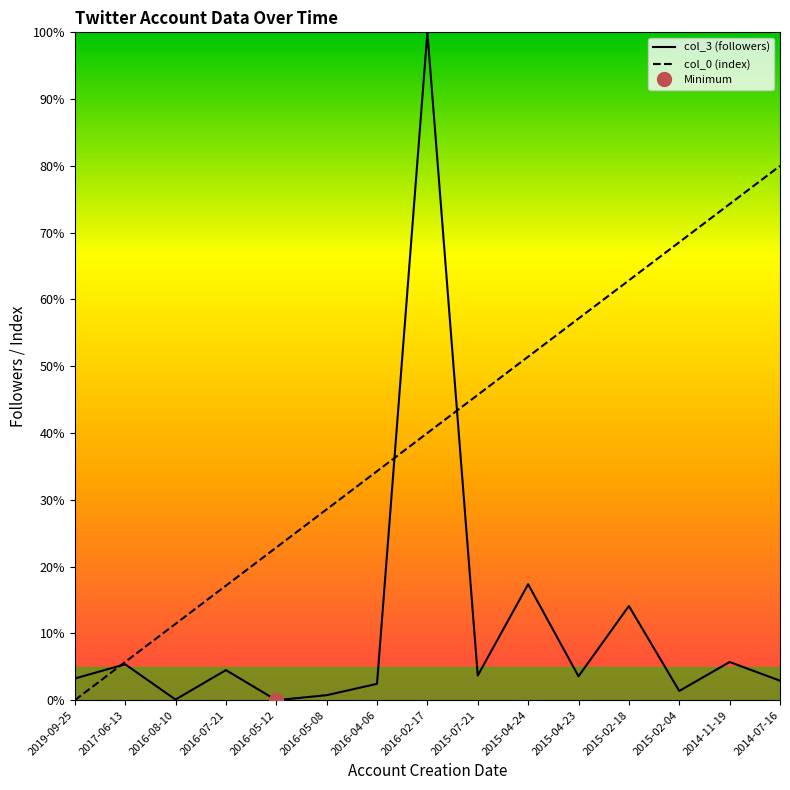

What is the maximum value shown in the chart?

100.0